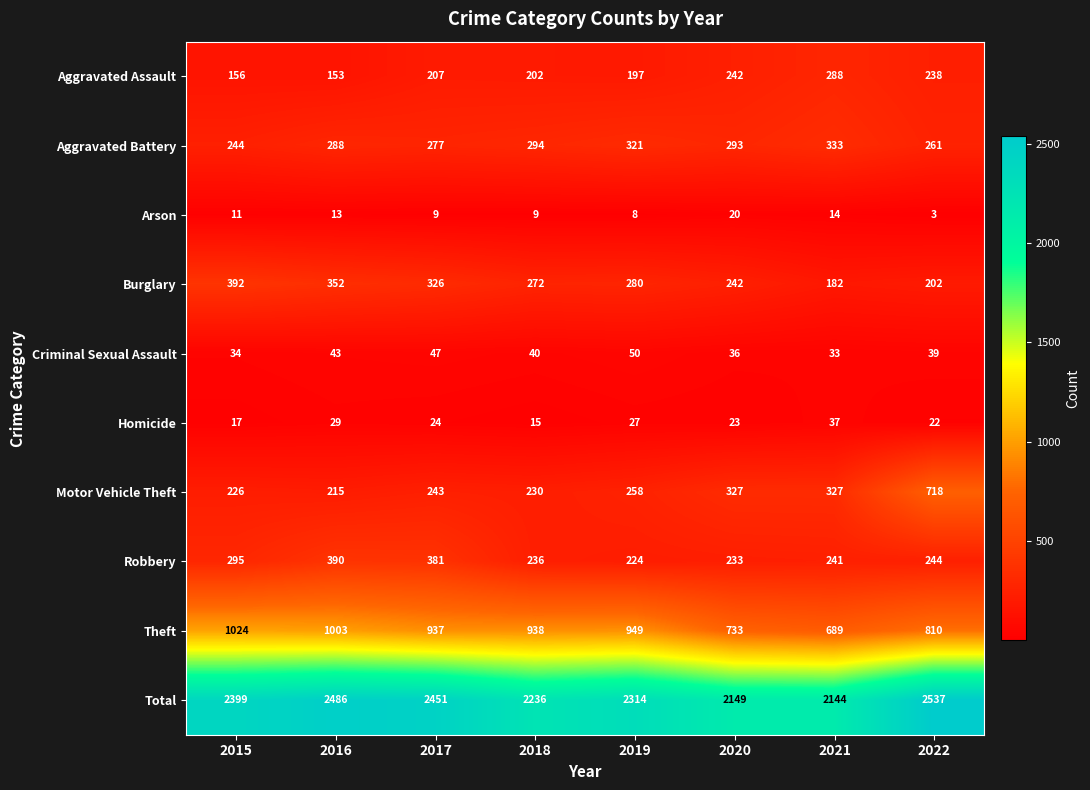

Which label corresponds to the largest value in the chart?

2022